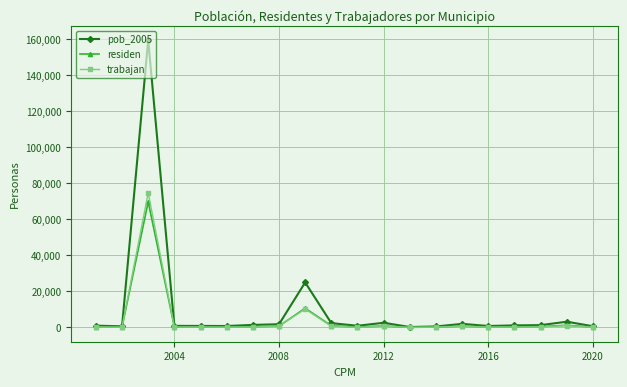

Which series has the largest range (max minus min)?

pob_2005